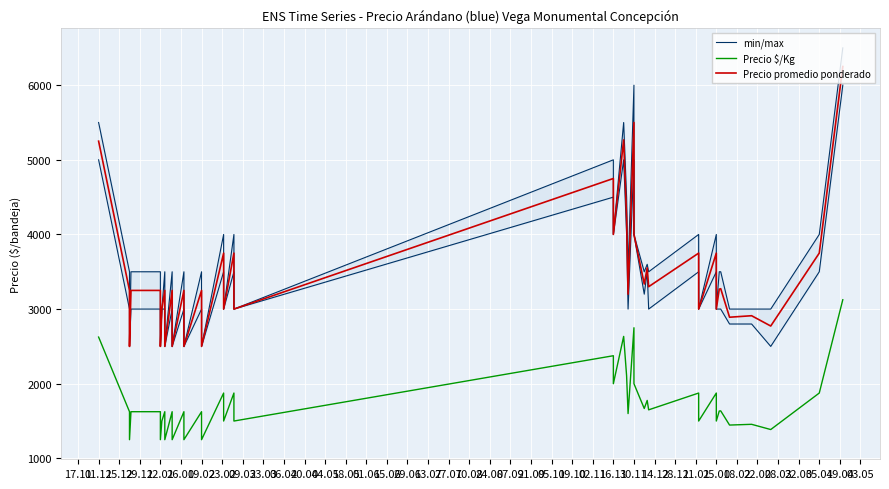

What is the difference between the min/max values at 17.11 and 08.03?

2000